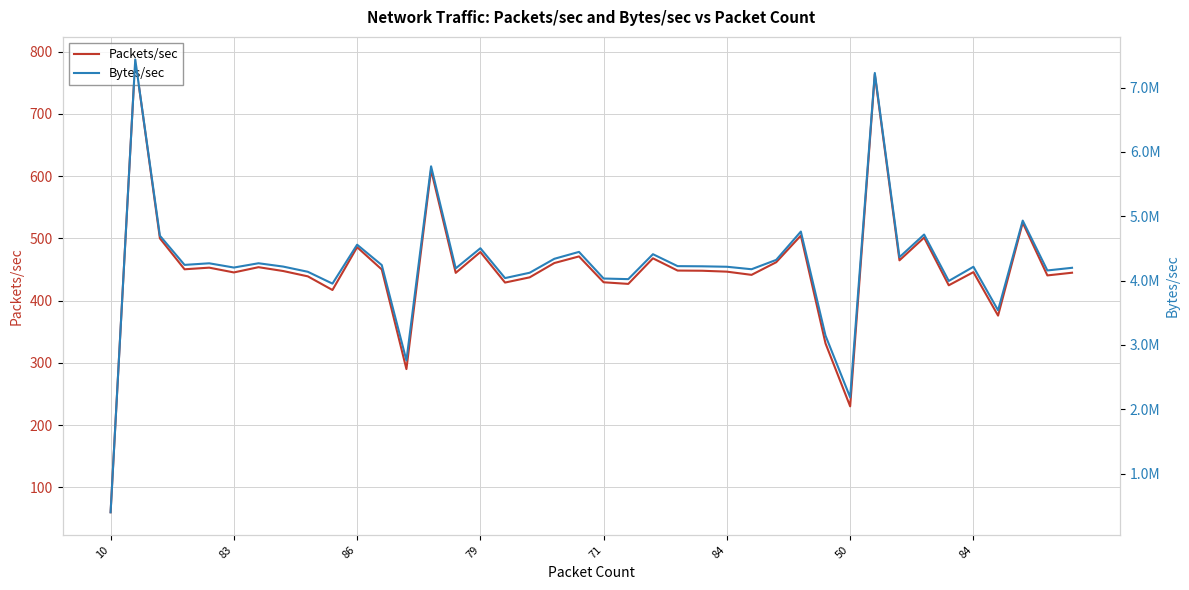

Between 28 and 22, which is larger?

28